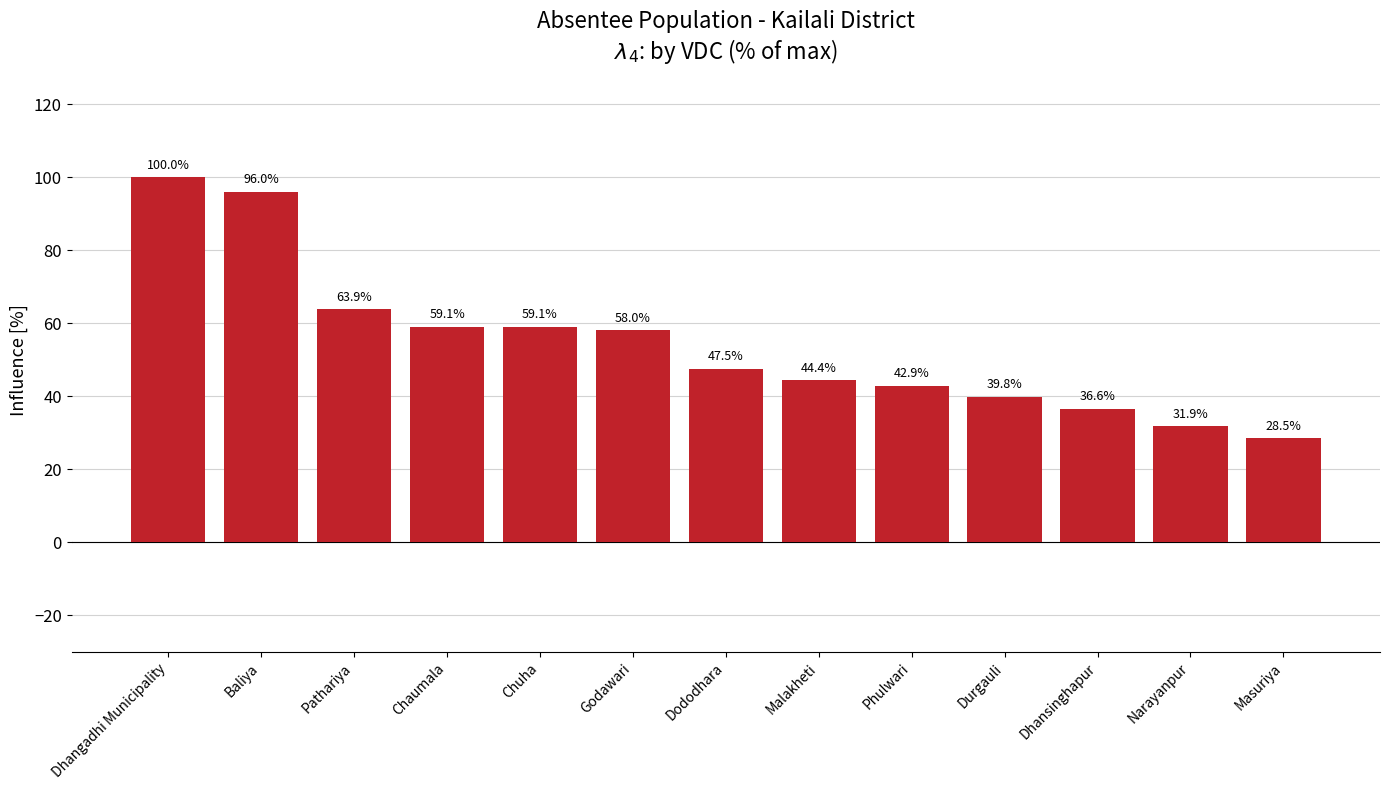

Approximately how many times larger is the value at Phulwari compared to Dhangadhi Municipality?

0.4